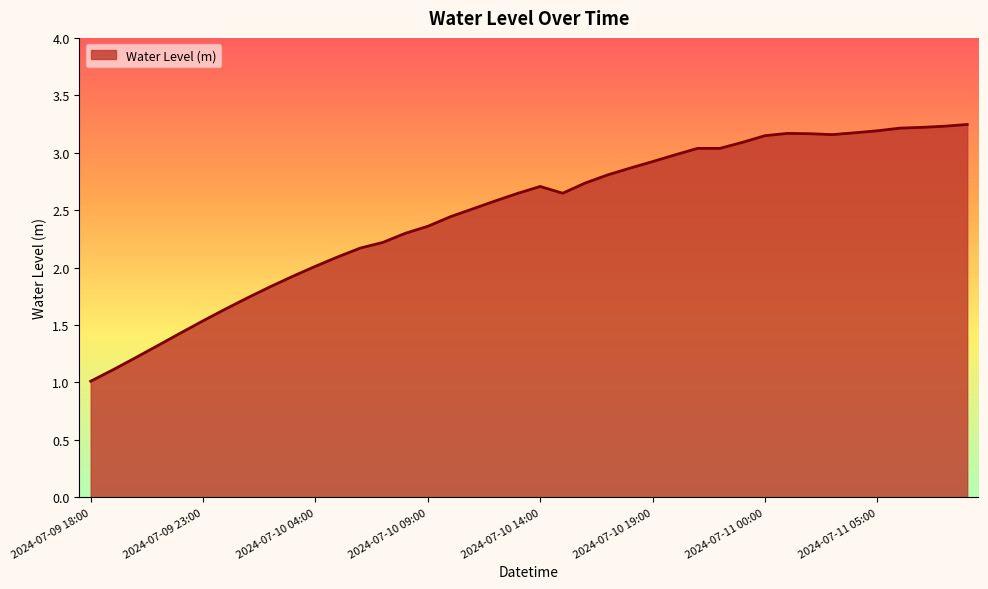

What is the minimum value shown in the chart?

1.0